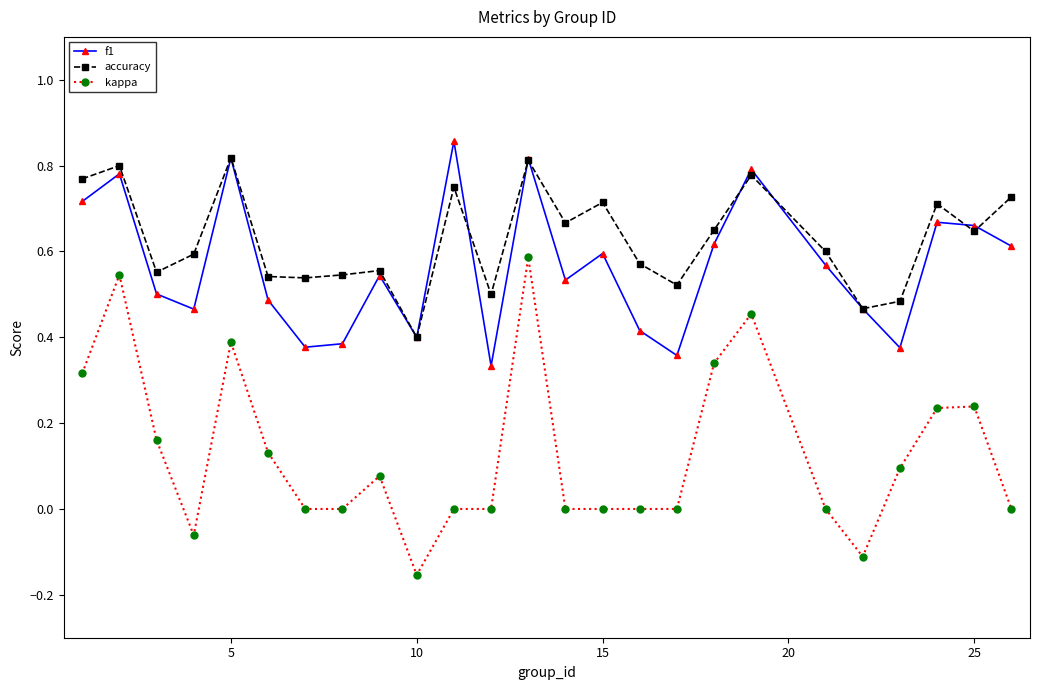

True or false: accuracy has more than 1 interior local peaks.

True